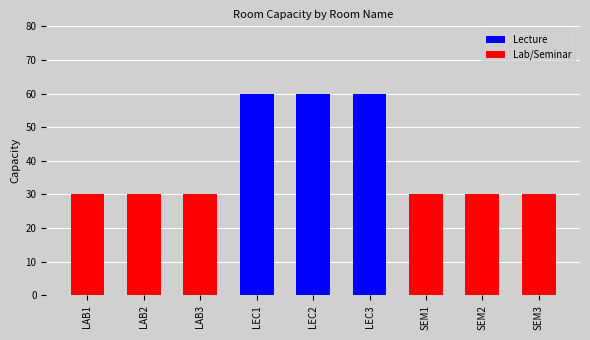

Reading left to right, list all the values displayed in this chart.

30	30	30	60	60	60	30	30	30